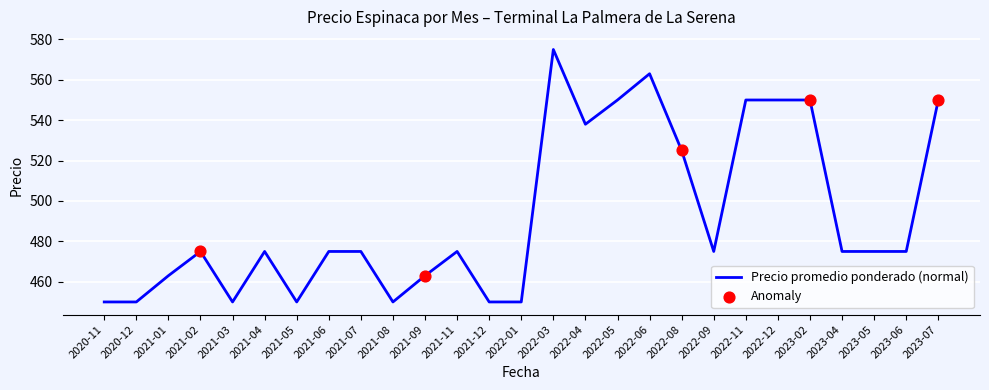

Which has a higher value, 2020-12 or 2021-06?

2021-06